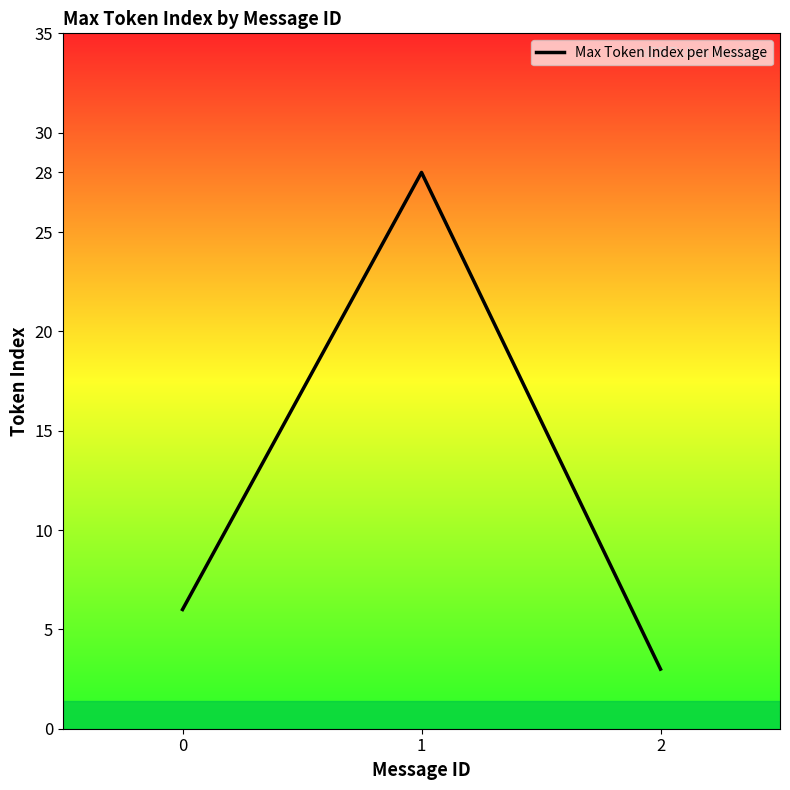

List the labels in order of value, smallest first.

2, 0, 1